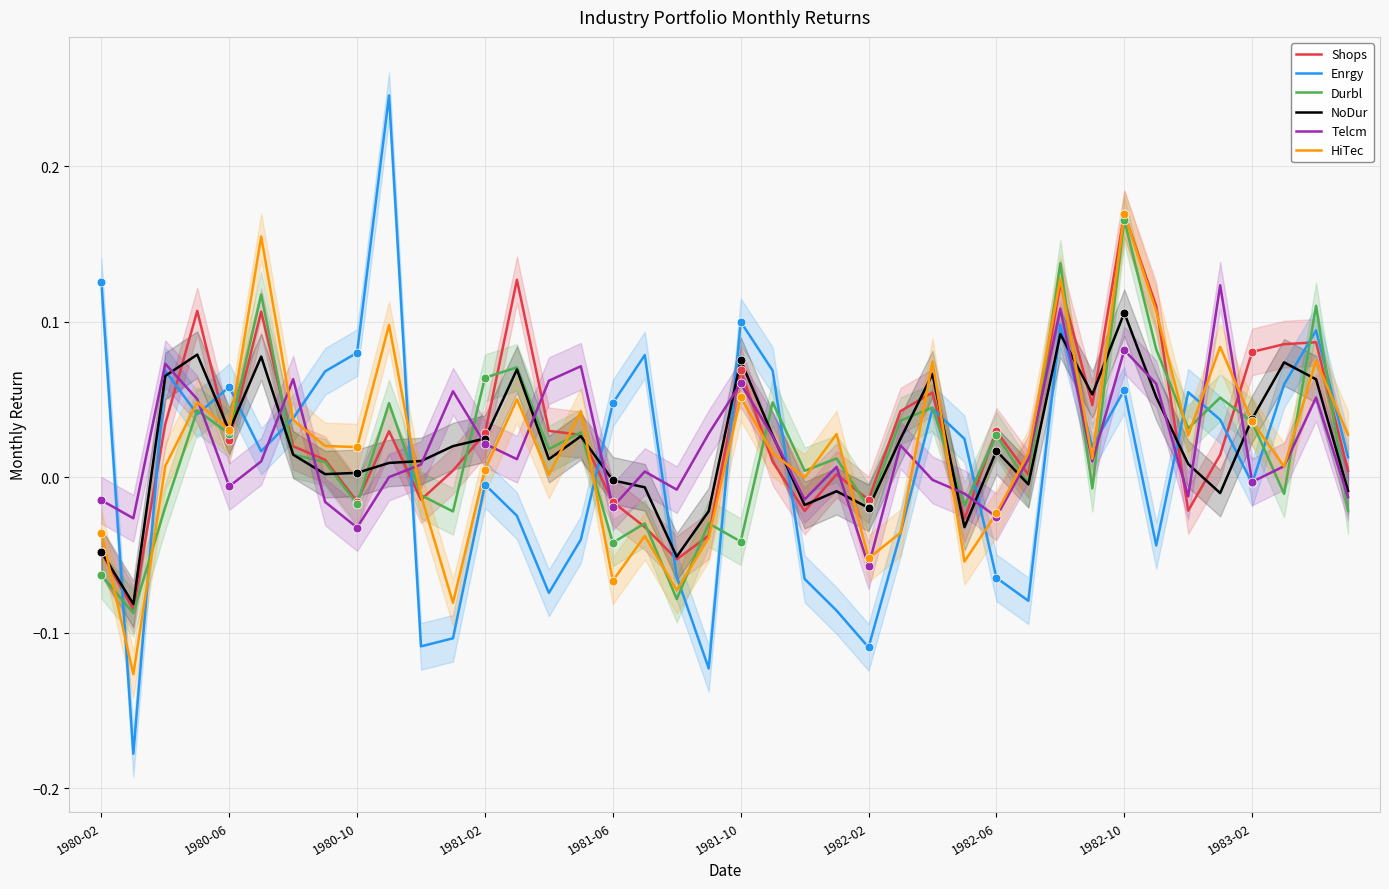

At which label does NoDur reach its peak?

1982-10